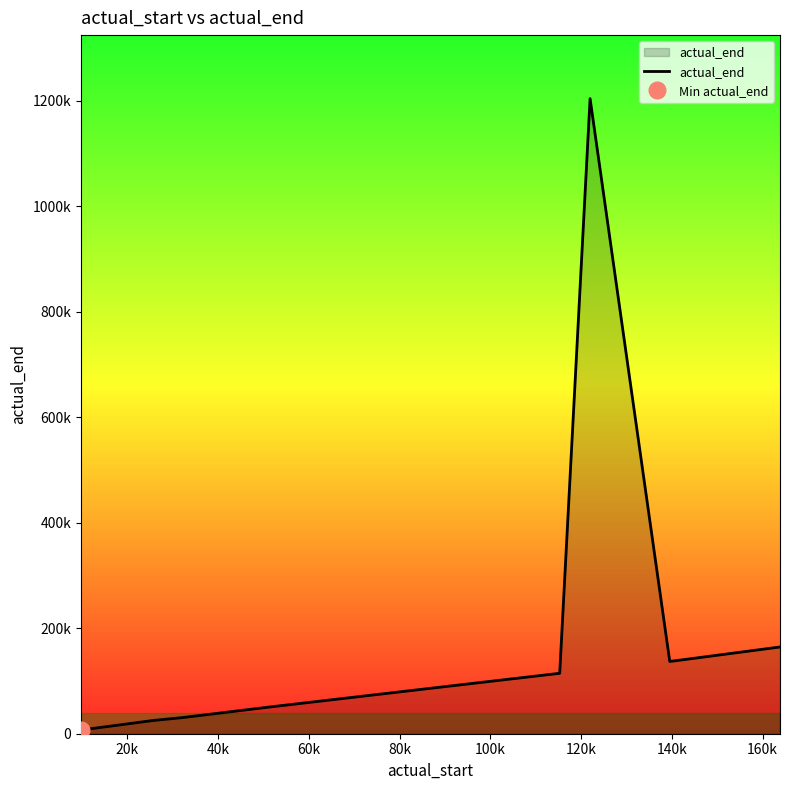

What is the average value?

216769